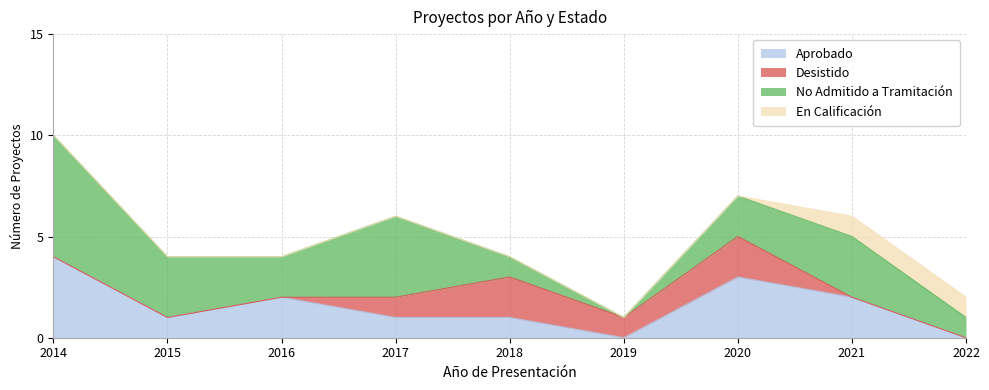

Which series has the largest total across all categories?

No Admitido a Tramitación